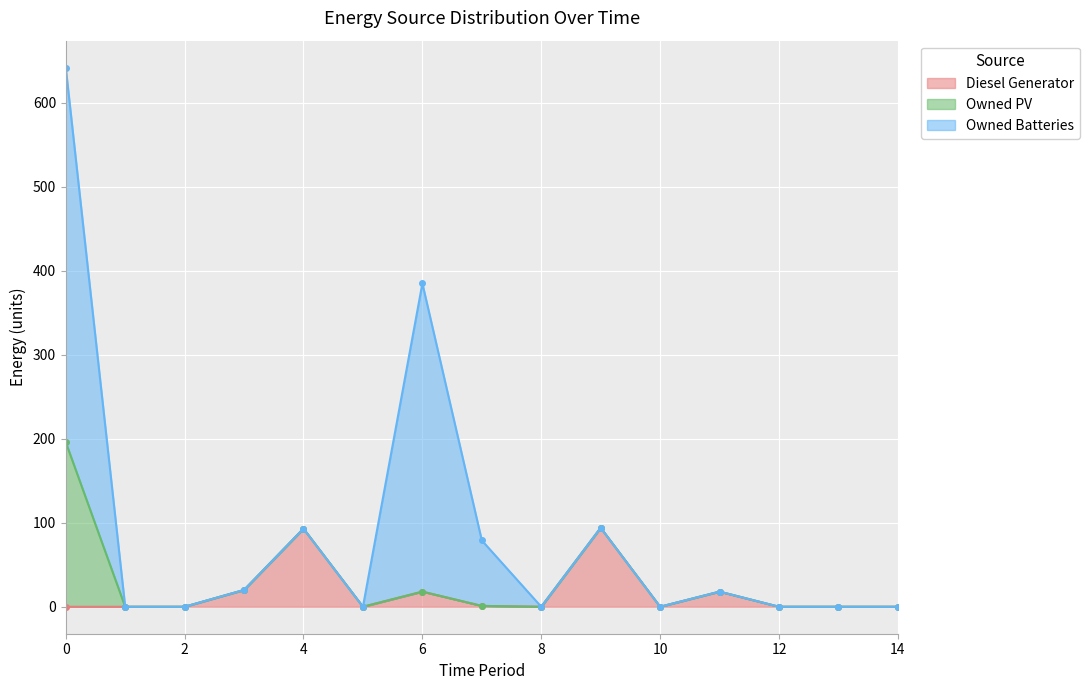

Which series has the widest spread of values?

Owned Batteries